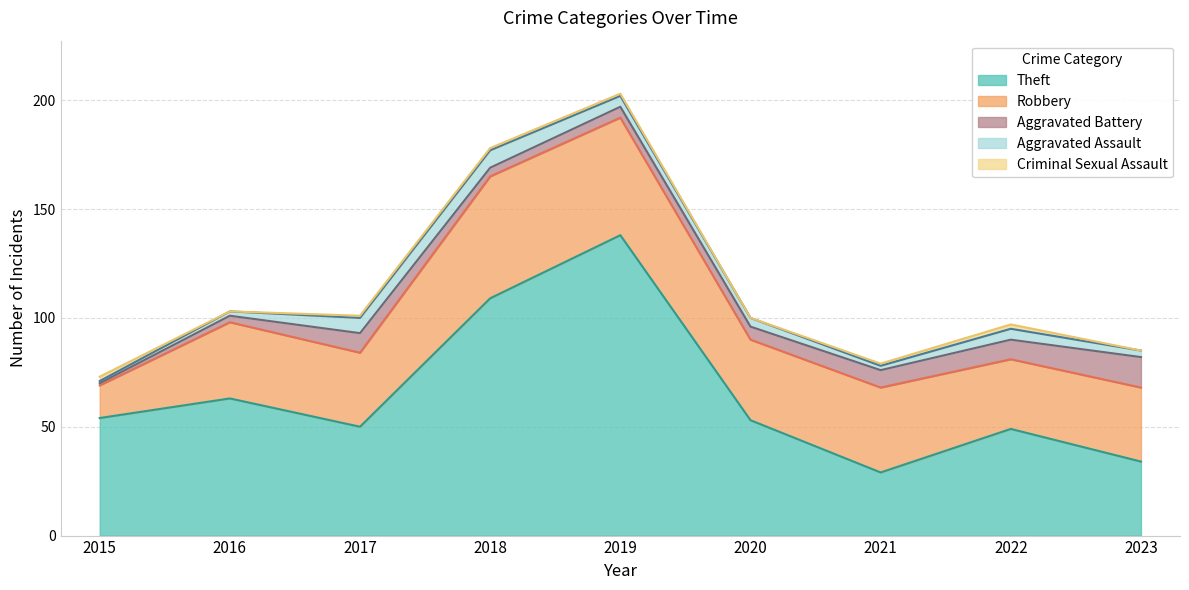

Which label corresponds to the smallest value in the chart?

2016